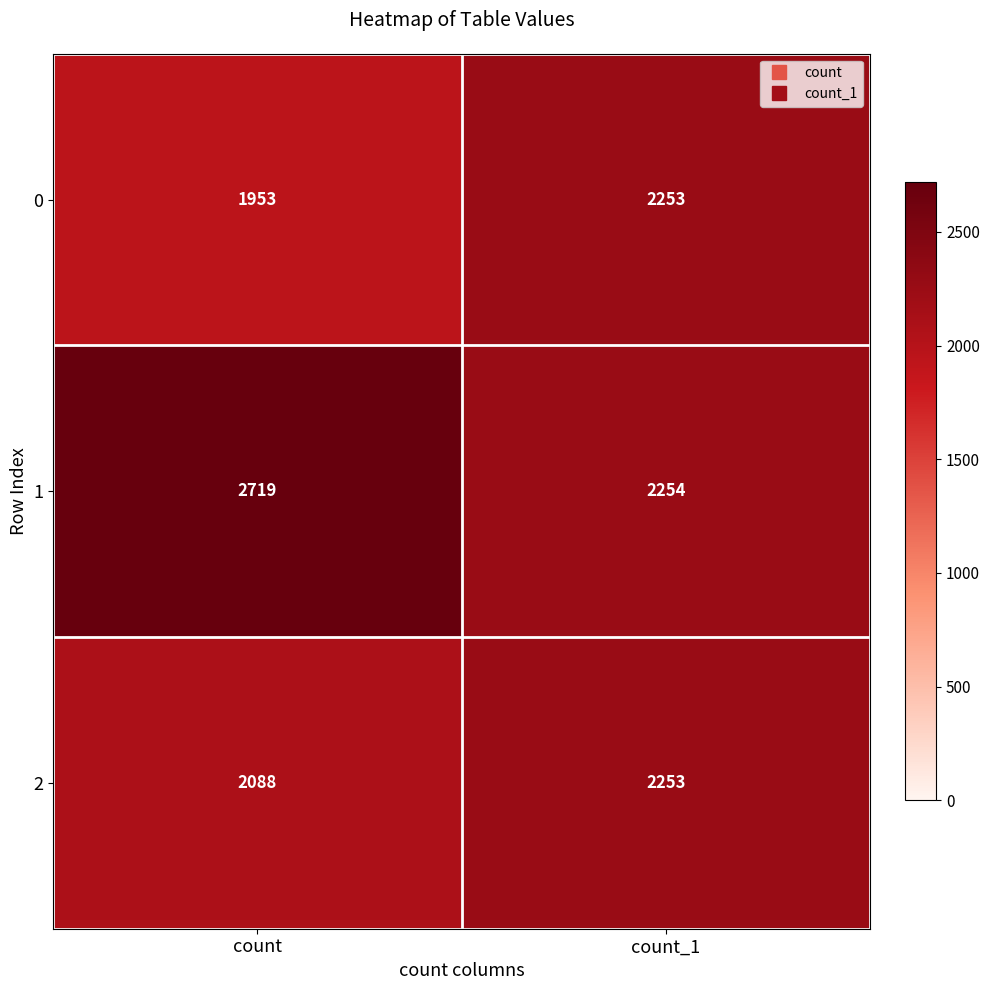

Rank the categories by 2 value from highest to lowest.

count_1, count